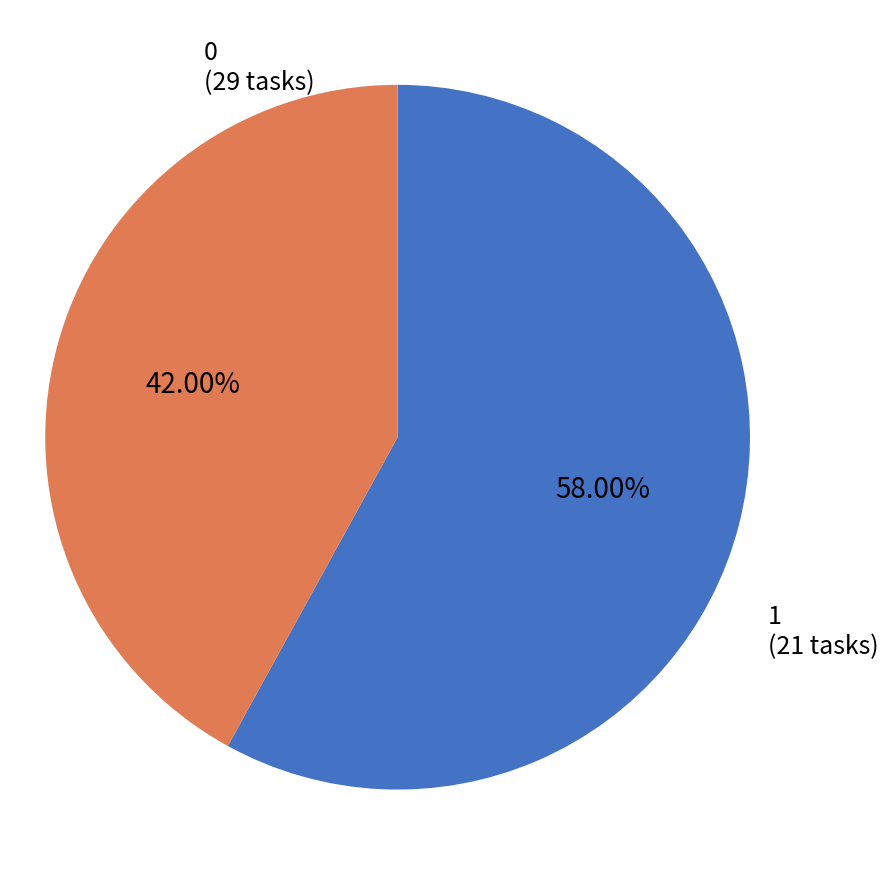

Is there a majority slice in this chart?

Yes